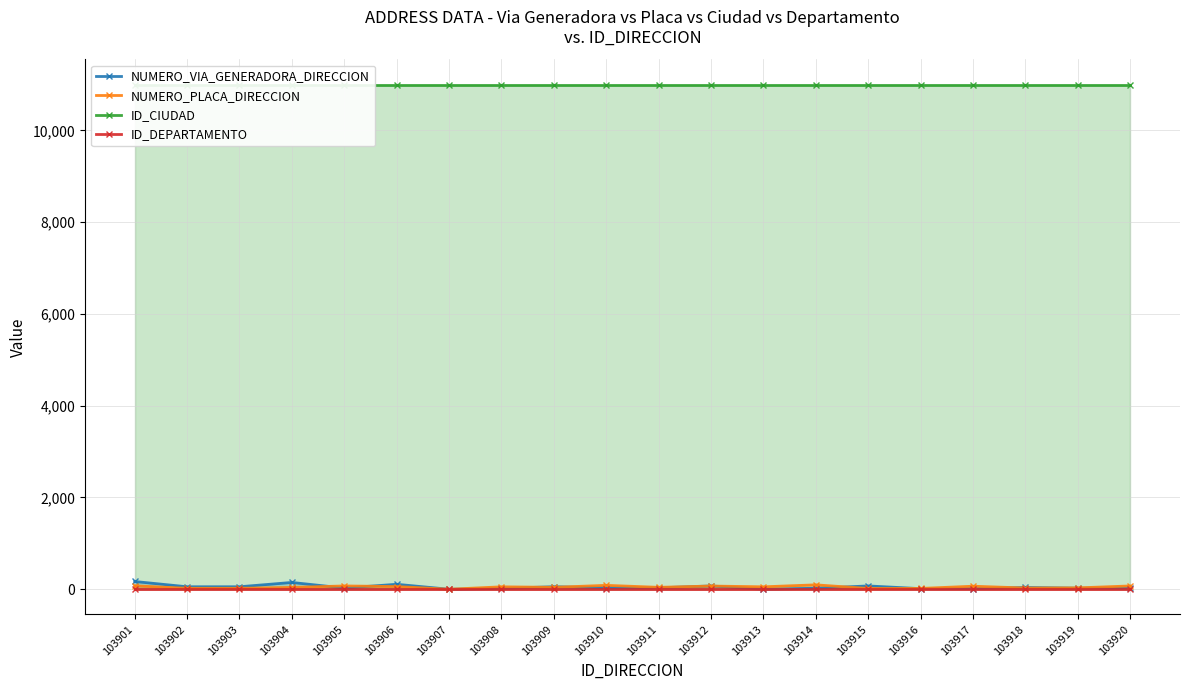

Reading left to right, extract all data points from this chart.

NUMERO_VIA_GENERADORA_DIRECCION: 103901=169	103902=54	103903=54	103904=148	103905=26	103906=108	103907=0	103908=18	103909=55	103910=32	103911=31	103912=72	103913=1	103914=22	103915=72	103916=13	103917=13	103918=39	103919=24	103920=26
NUMERO_PLACA_DIRECCION: 103901=75	103902=21	103903=21	103904=40	103905=72	103906=59	103907=0	103908=53	103909=42	103910=85	103911=42	103912=70	103913=53	103914=96	103915=17	103916=18	103917=66	103918=27	103919=30	103920=72
ID_CIUDAD: 103901=11001	103902=11001	103903=11001	103904=11001	103905=11001	103906=11001	103907=11001	103908=11001	103909=11001	103910=11001	103911=11001	103912=11001	103913=11001	103914=11001	103915=11001	103916=11001	103917=11001	103918=11001	103919=11001	103920=11001
ID_DEPARTAMENTO: 103901=11	103902=11	103903=11	103904=11	103905=11	103906=11	103907=11	103908=11	103909=11	103910=11	103911=11	103912=11	103913=11	103914=11	103915=11	103916=11	103917=11	103918=11	103919=11	103920=11